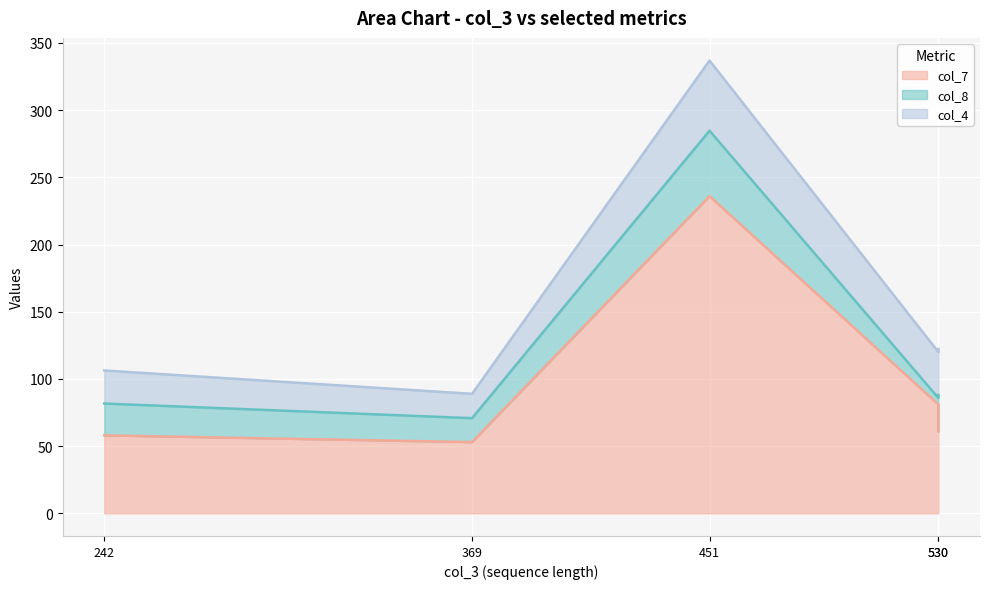

Where does the col_8 series first go above 23?

451